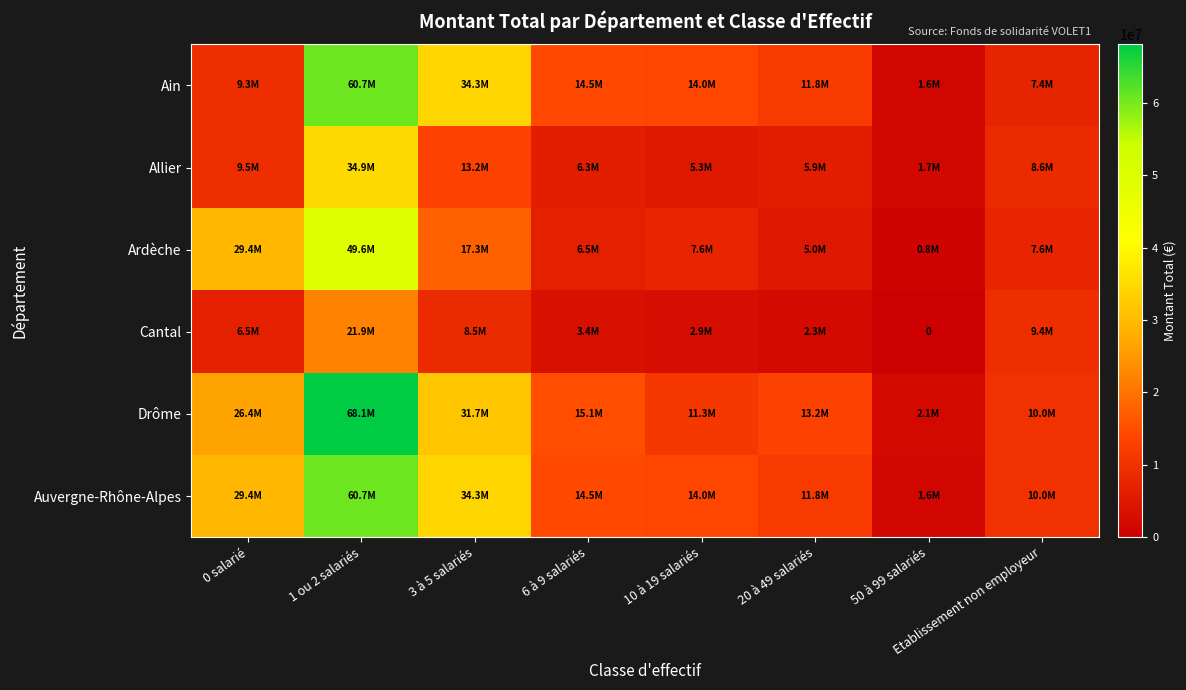

What is the total value across all series at 3 à 5 salariés?

139257575